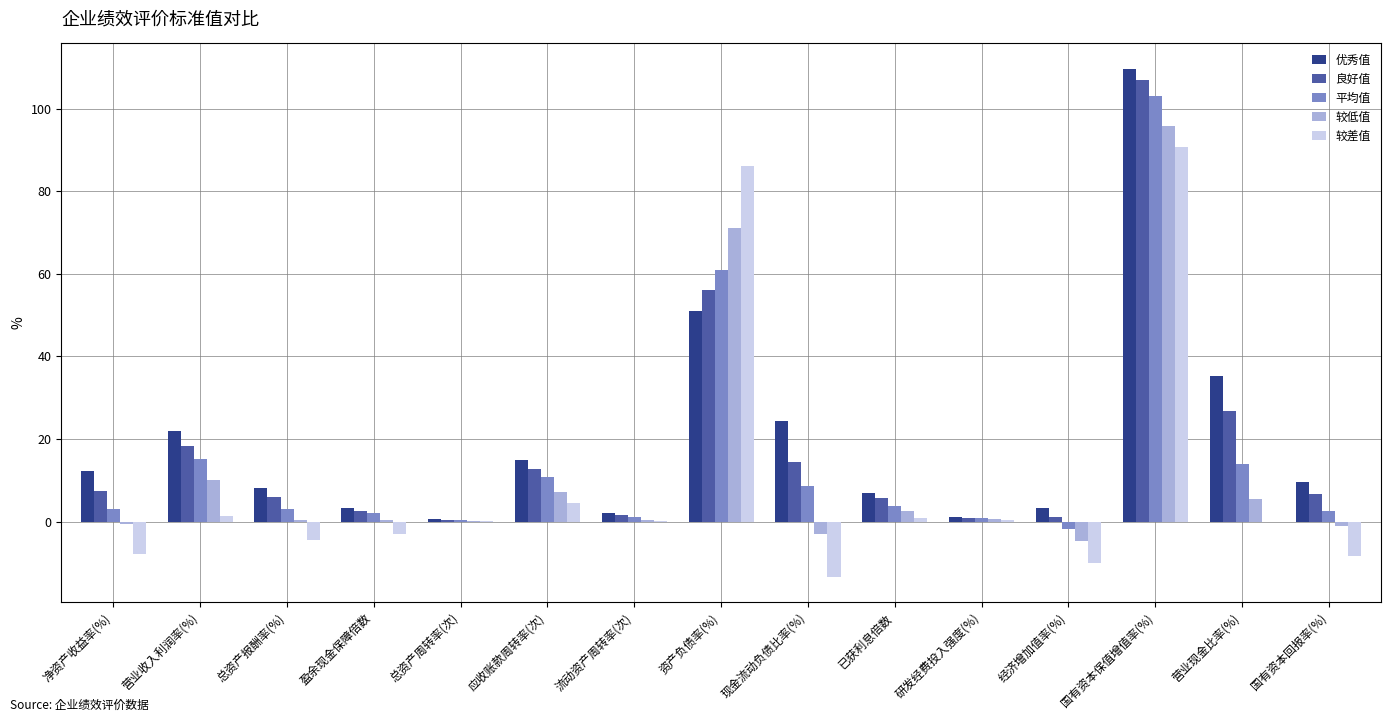

Which series changed the most between 净资产收益率(%) and 资产负债率(%)?

较差值